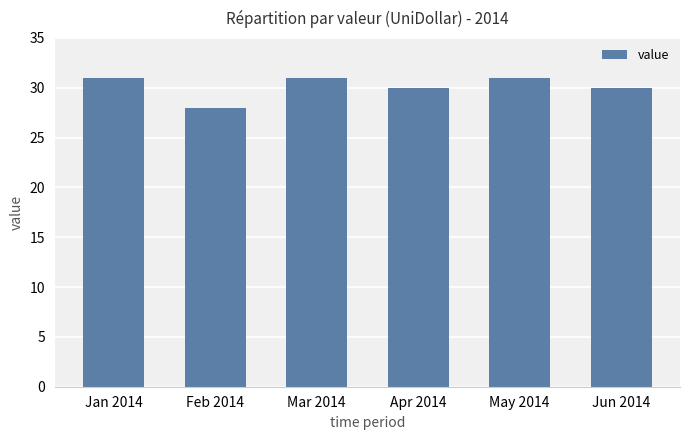

What is the approximate value at Jun 2014?

30